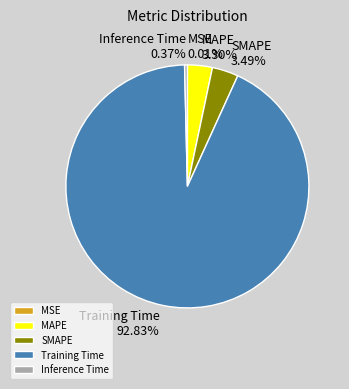

Combined, do Inference Time and Training Time account for over 50%?

Yes